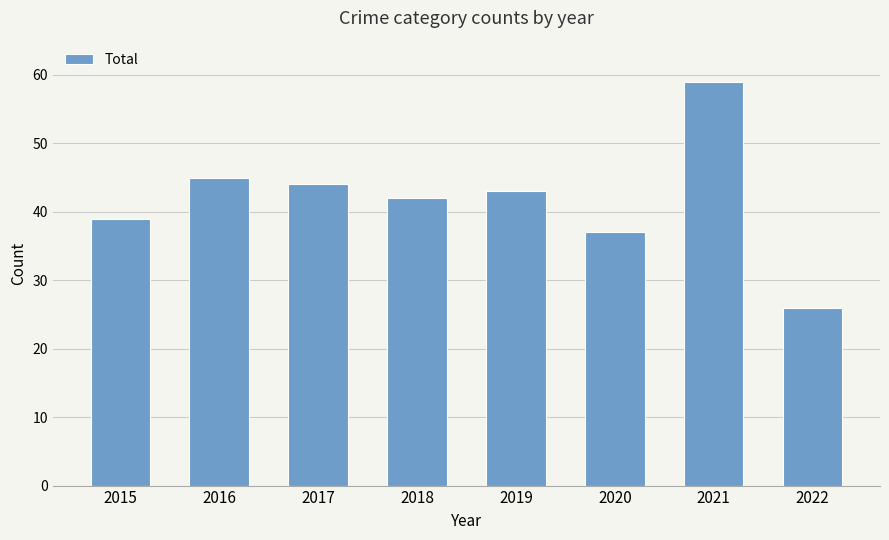

What is the maximum value shown in the chart?

59